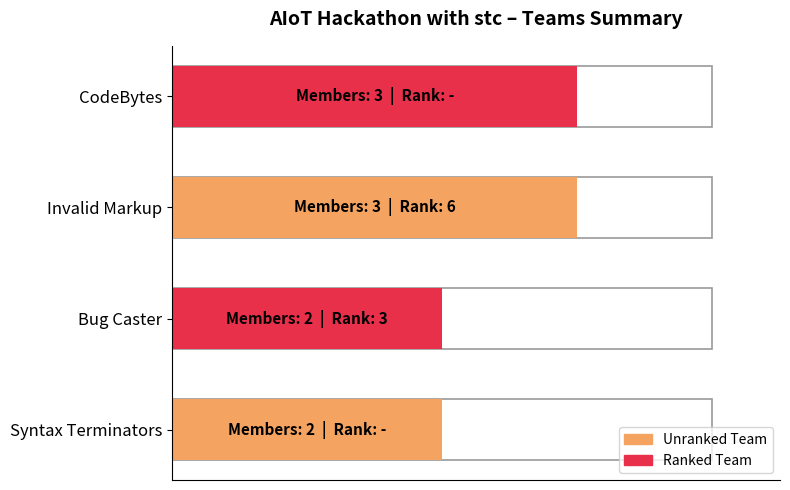

What position from the left is CodeBytes?

4